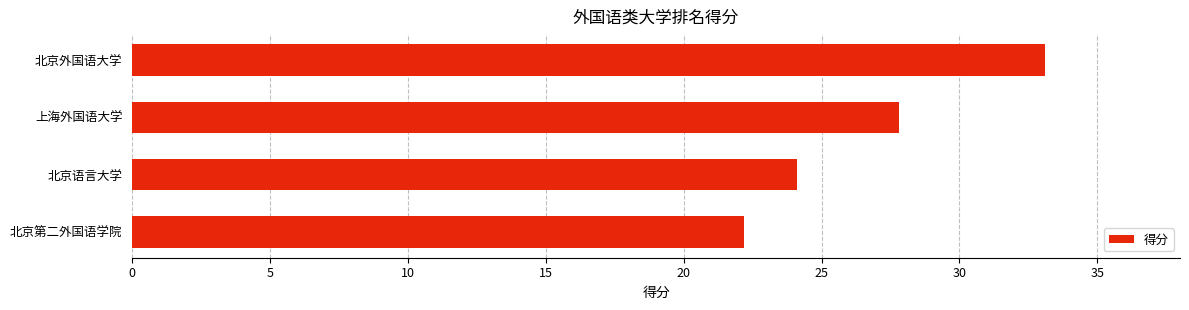

List the labels in order of value, smallest first.

北京第二外国语学院, 北京语言大学, 上海外国语大学, 北京外国语大学